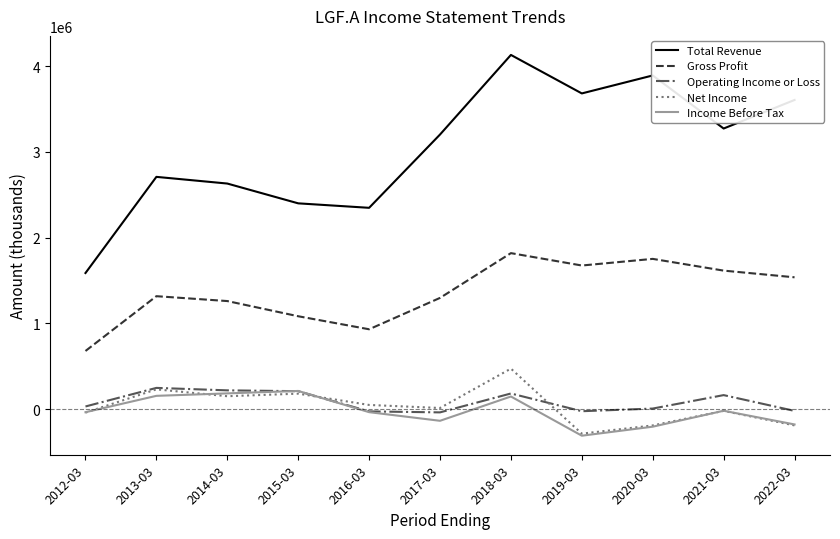

What is the greatest value displayed?

4129100